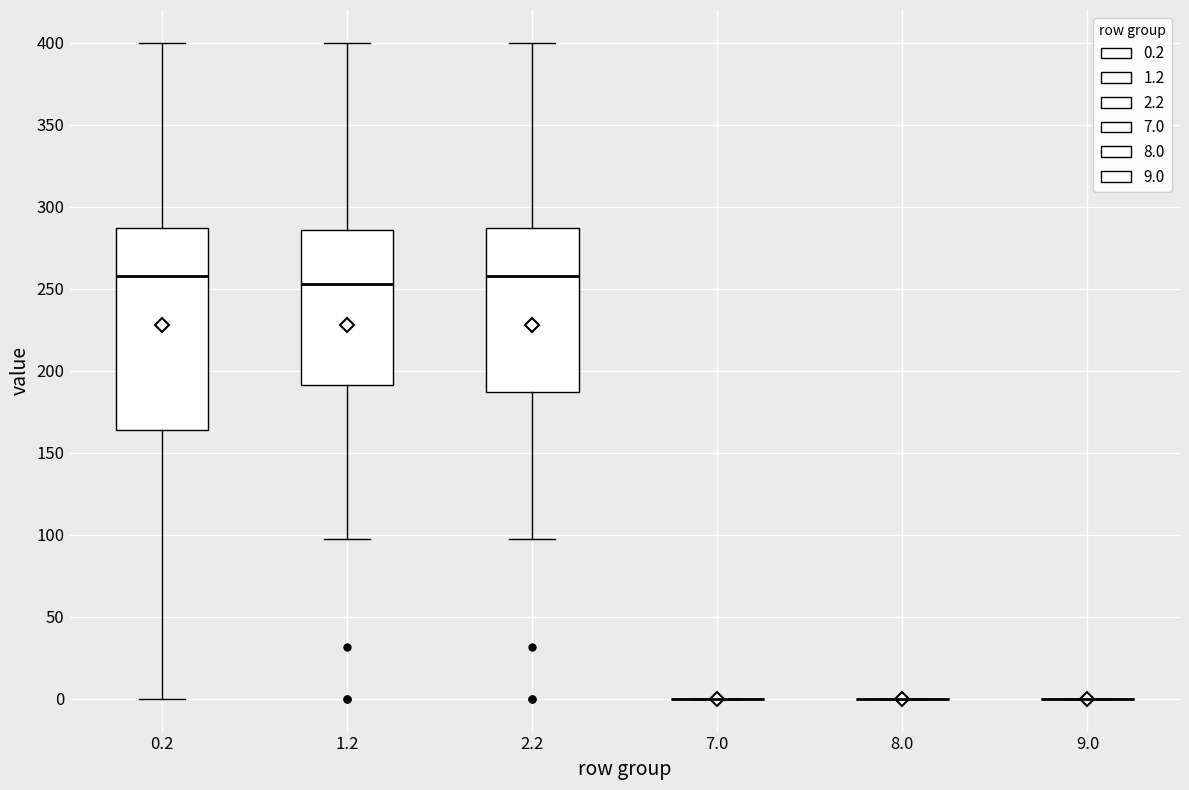

Which box is the tallest, from its lower edge to its upper edge?

0.2